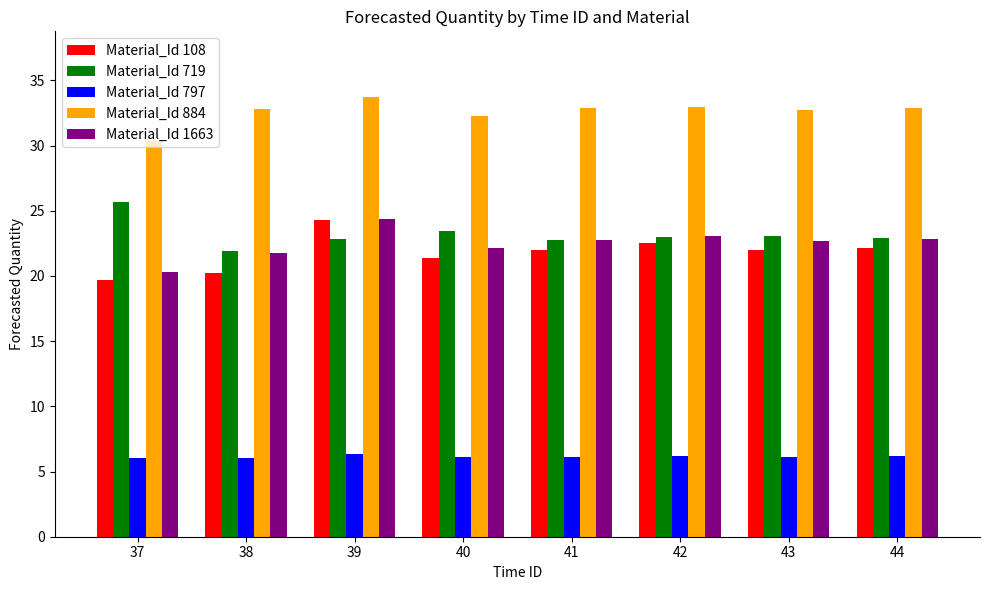

Which series changed the most between 41 and 42?

Material_Id 108